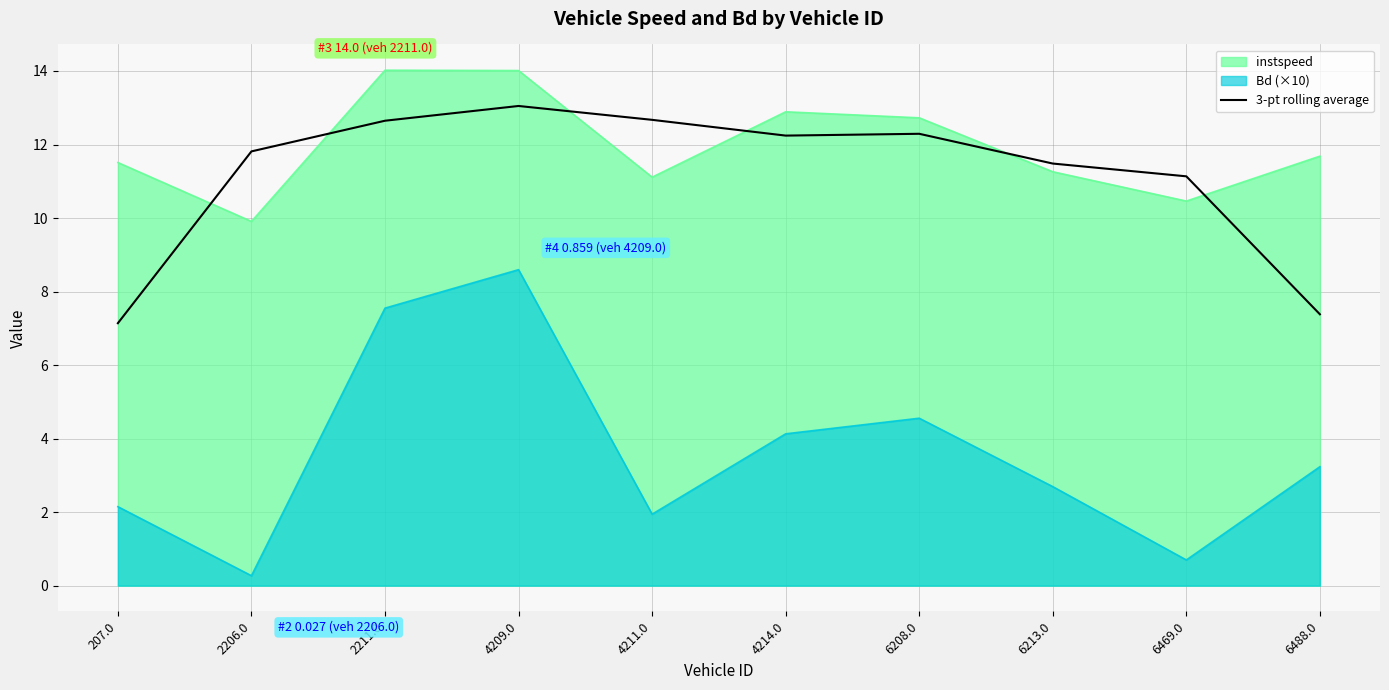

What is the difference between the maximum and minimum values in the instspeed series?

4.1